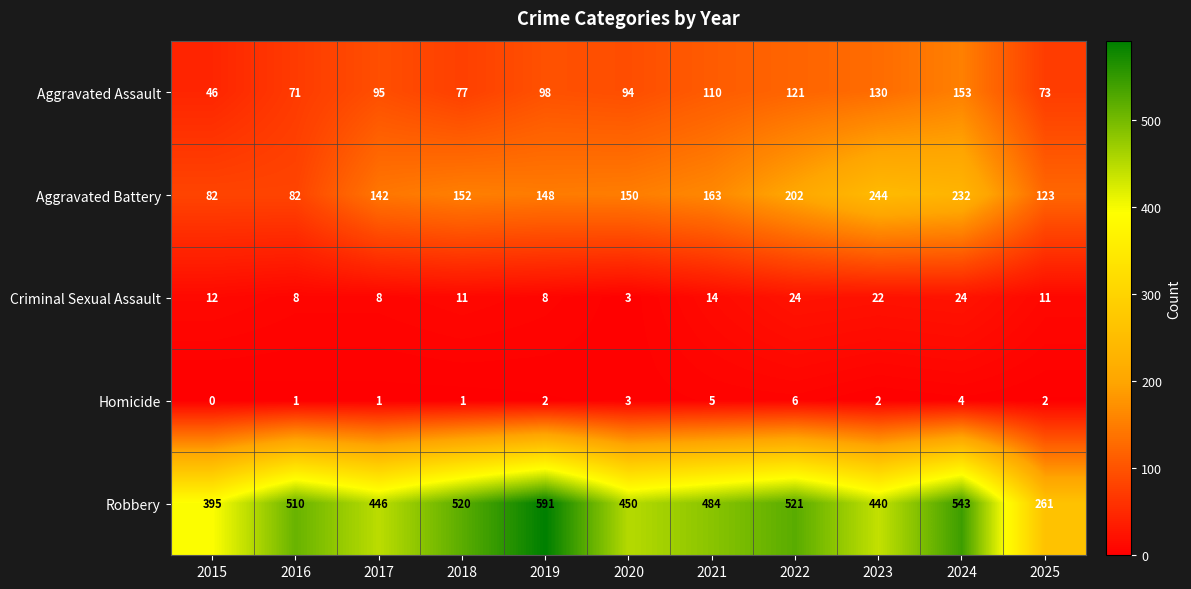

Where does the Robbery series first go above 484?

2016